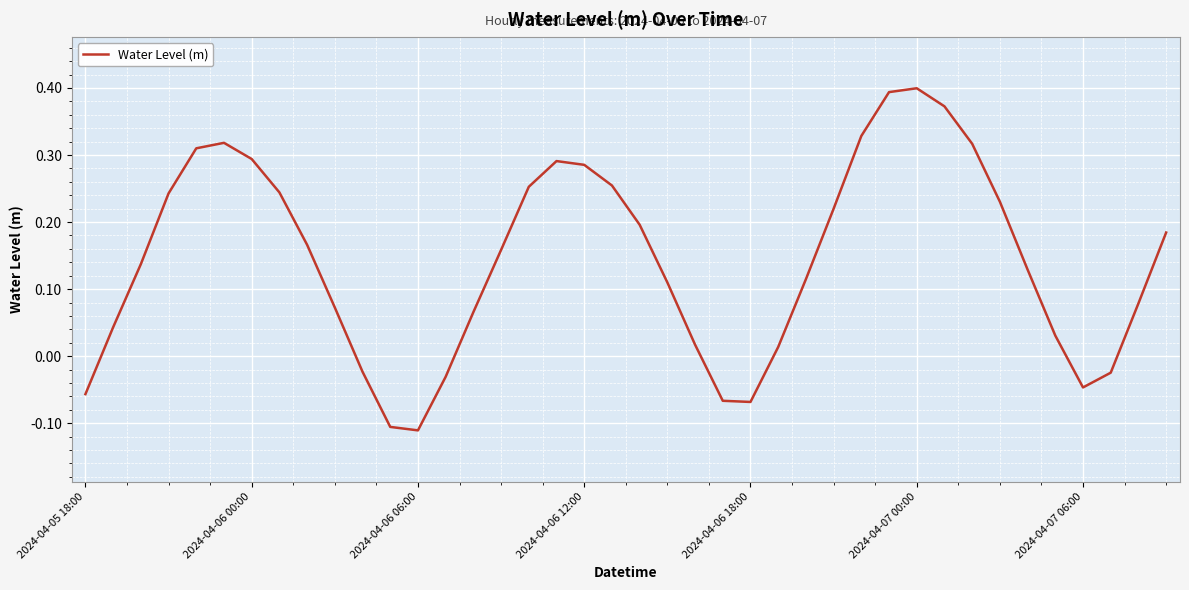

What is the difference between the maximum and minimum values?

0.5